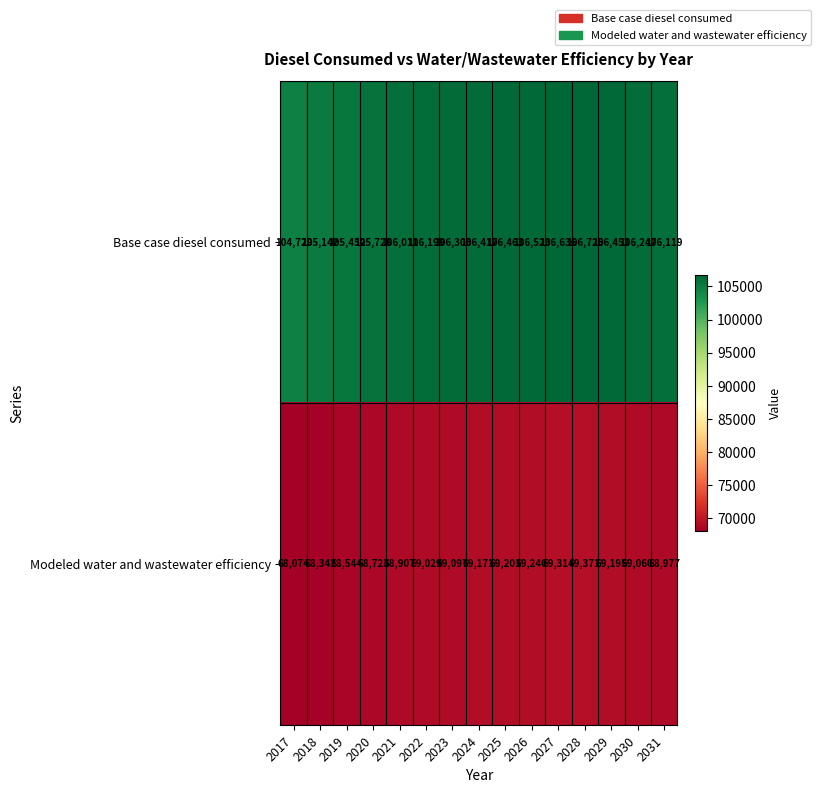

What is the spread (max minus min) of values at 2027?

37322